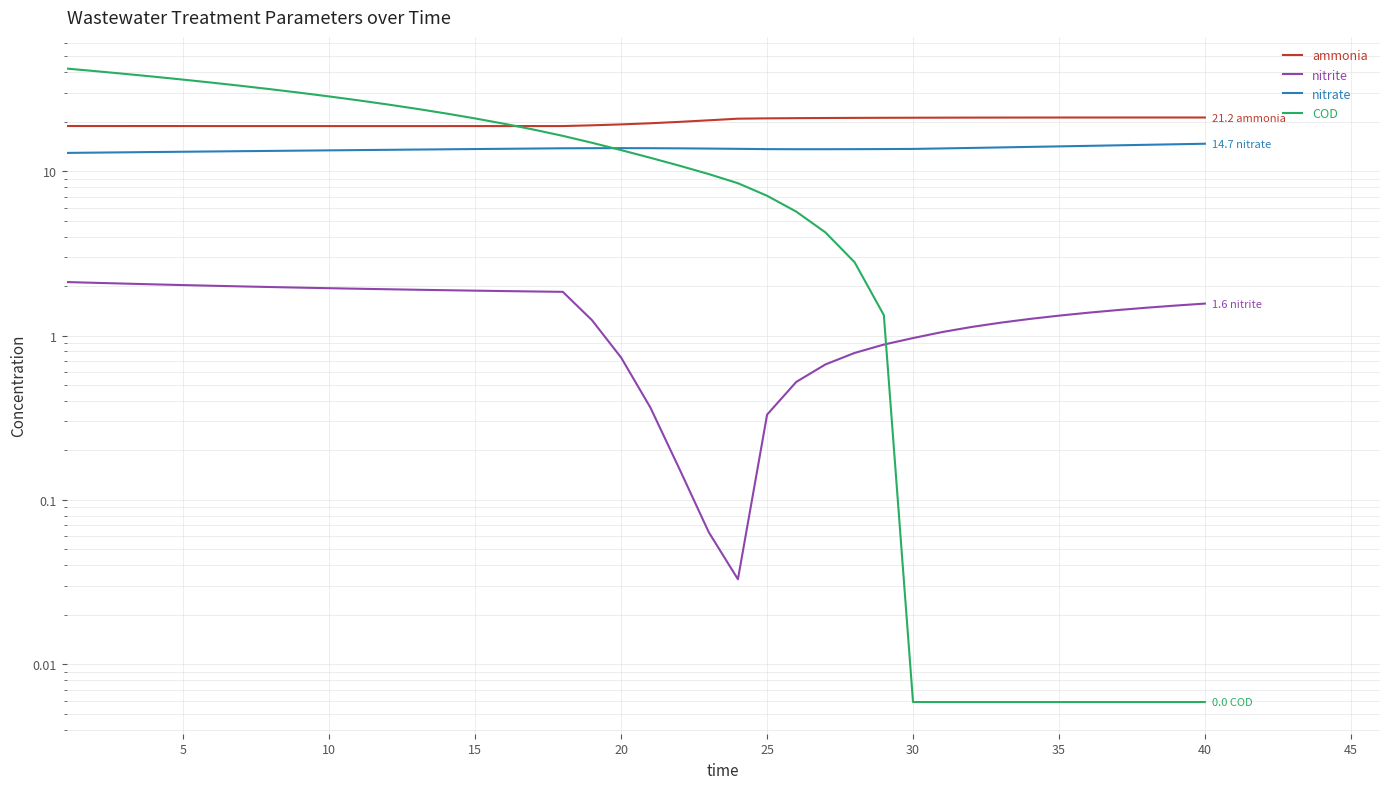

Which series has the largest total across all categories?

ammonia